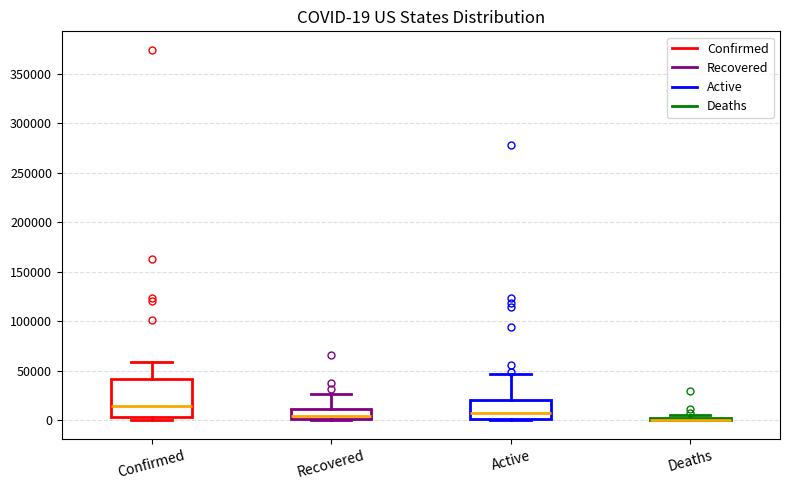

Comparing the boxes themselves (not the whiskers), which one is the tallest?

Confirmed